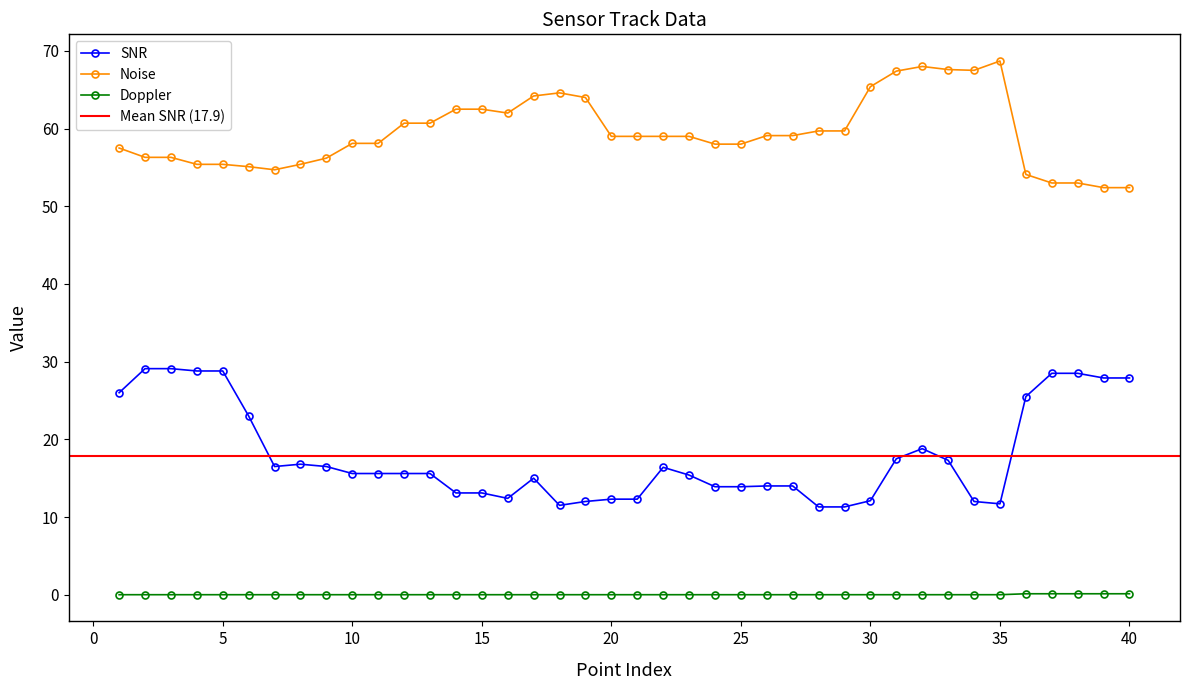

True or false: SNR and Noise cross at least once.

False